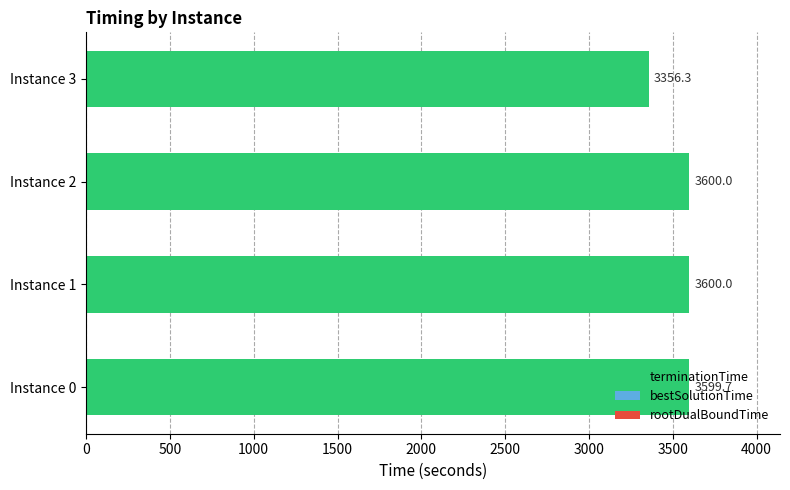

At how many categories does at least one series exceed 1014?

4